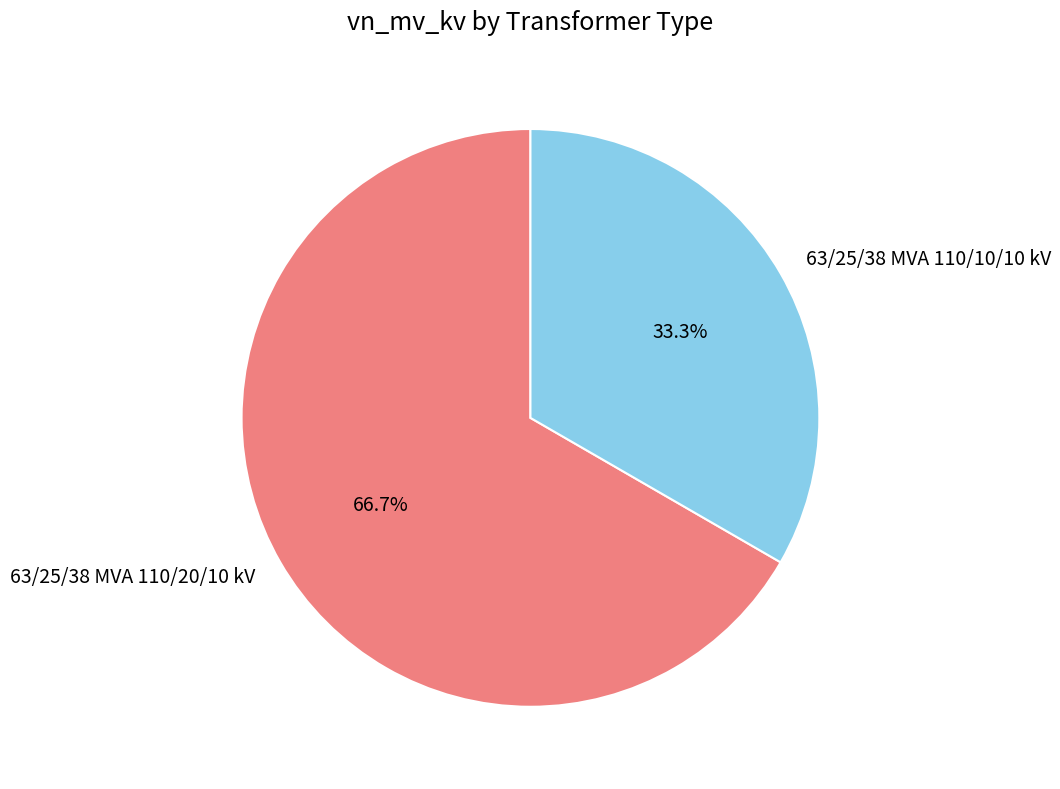

Which slice is the largest?

63/25/38 MVA 110/20/10 kV